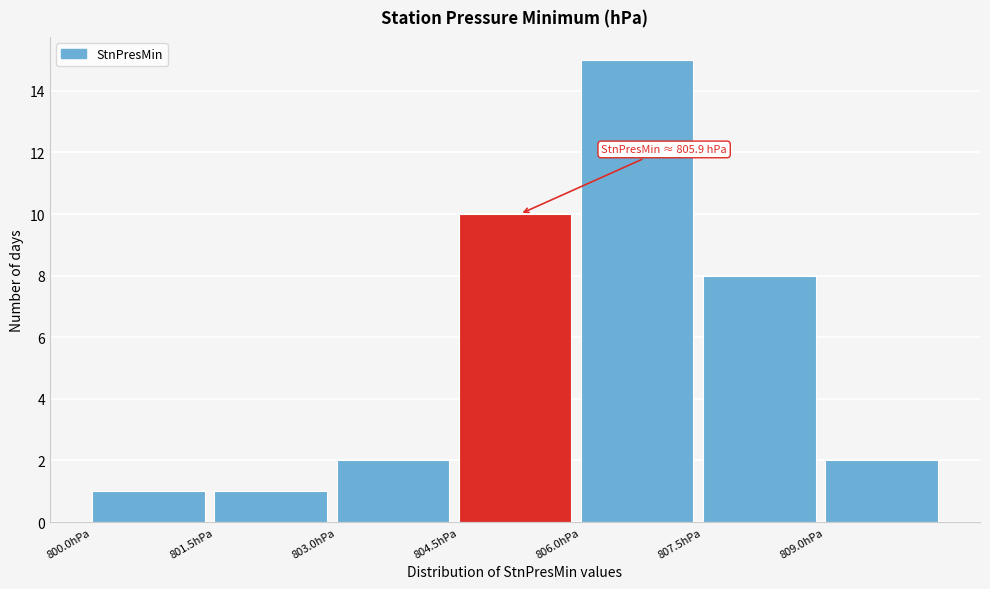

Over which range of the x-axis is the bar tallest?

806.0 to 807.5